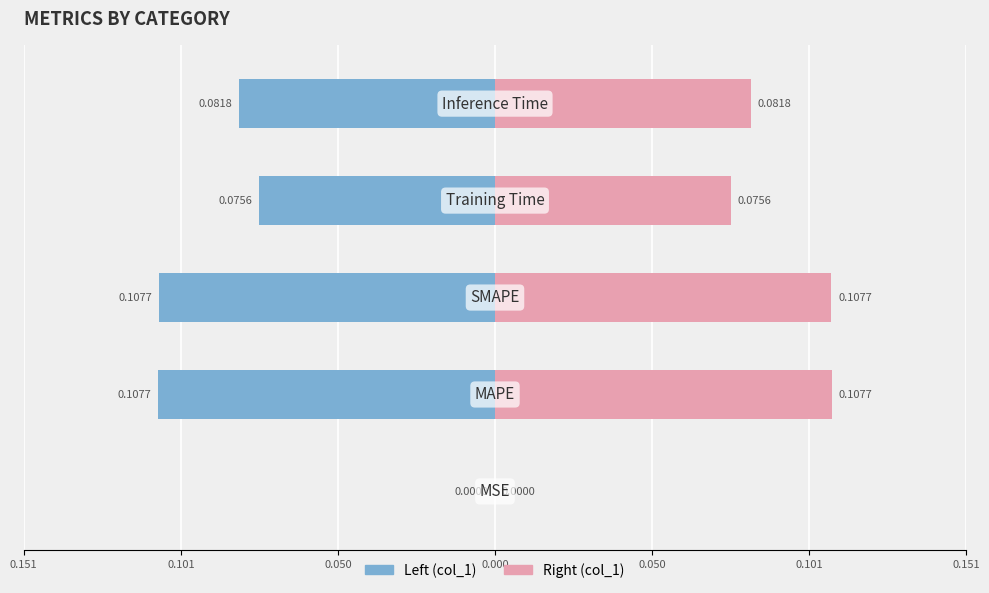

List the labels in order of value, largest first.

MAPE, SMAPE, Inference Time, Training Time, MSE